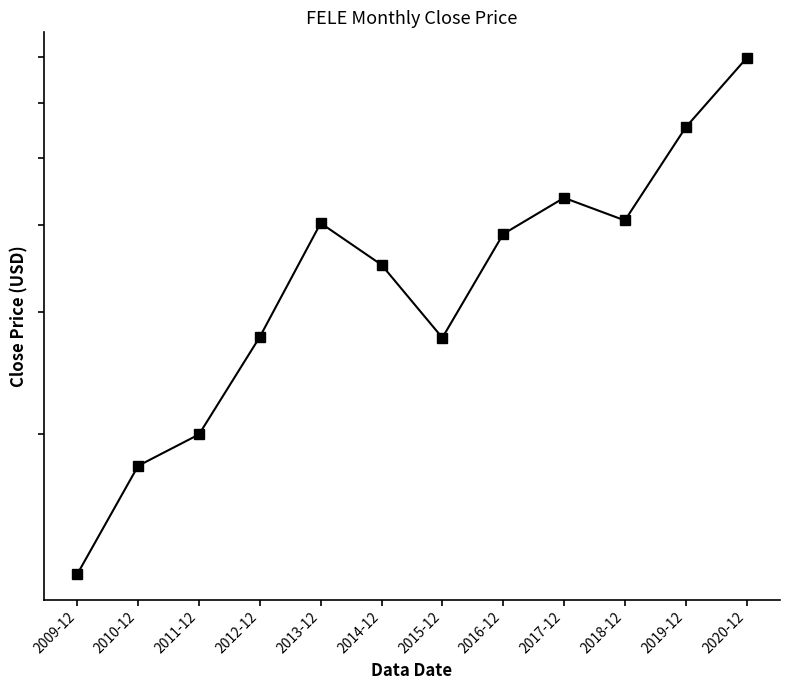

How many data points are above 38?

6